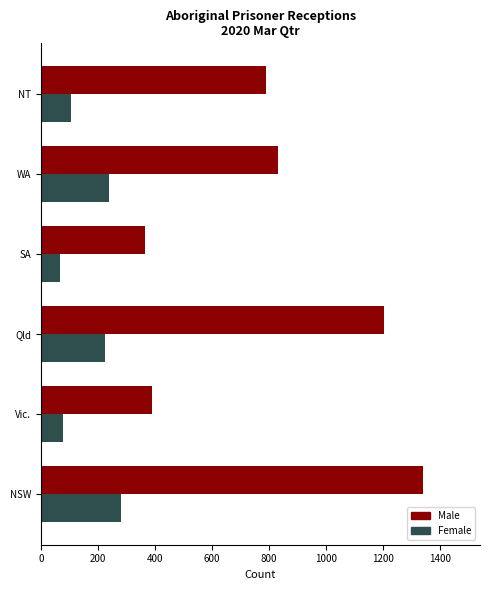

Is the value of Female at SA greater than the value of Male at Vic.?

No